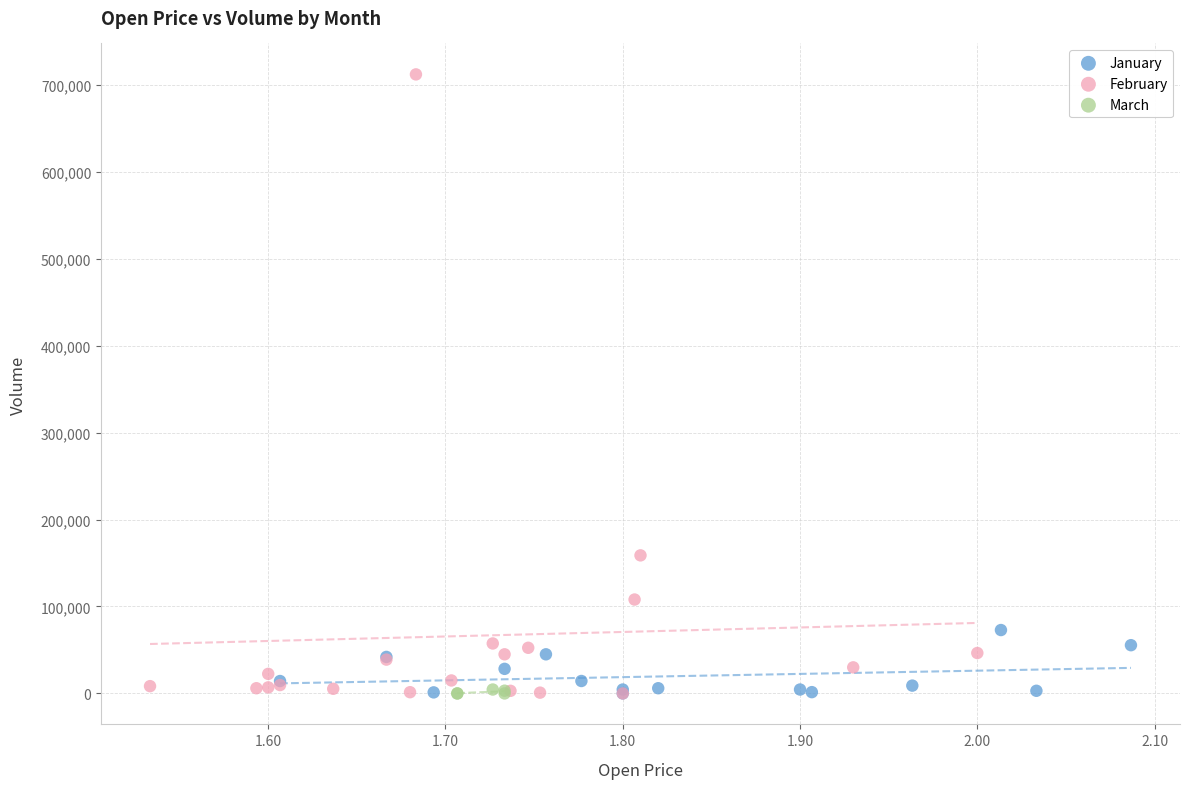

Which series reaches the maximum Y coordinate?

February